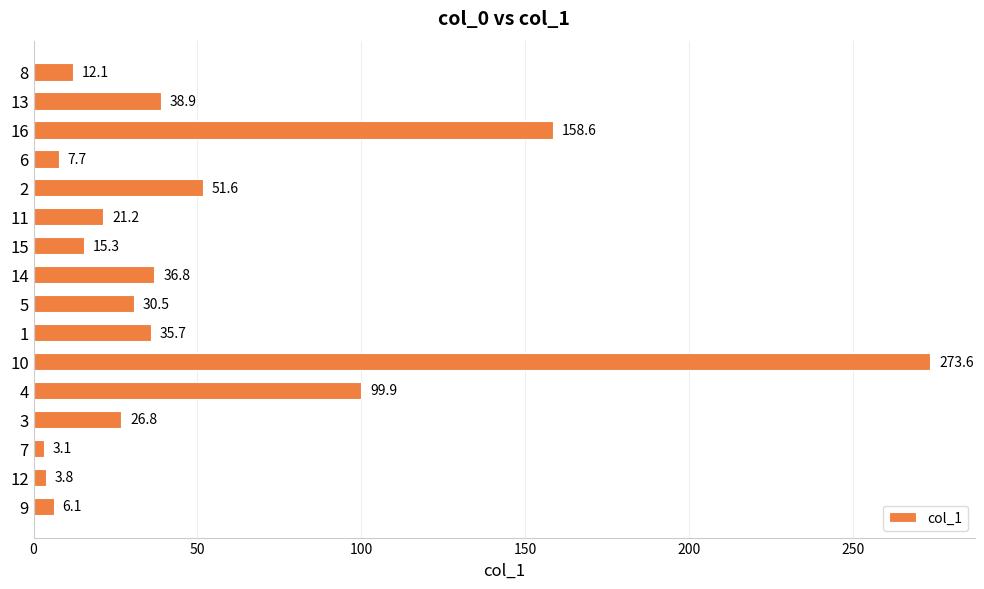

Reading bottom to top, list all the values displayed in this chart.

6.1	3.8	3.1	26.8	99.9	273.6	35.7	30.5	36.8	15.3	21.2	51.6	7.7	158.6	38.9	12.1